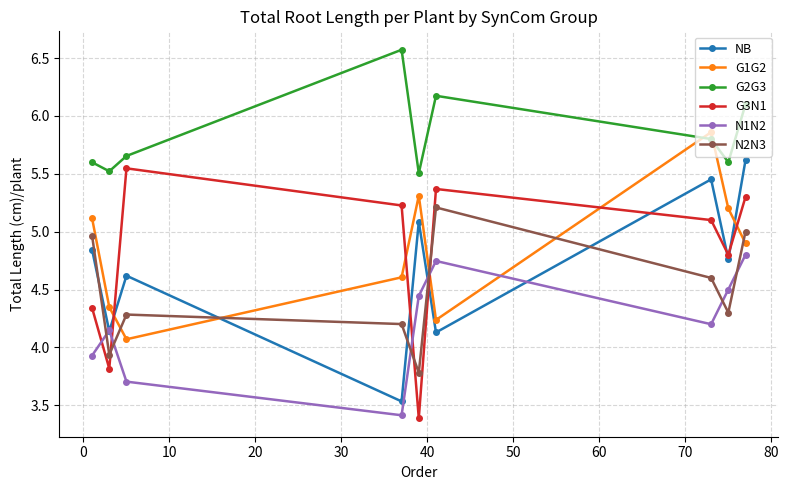

How many lines are shown in the chart?

6